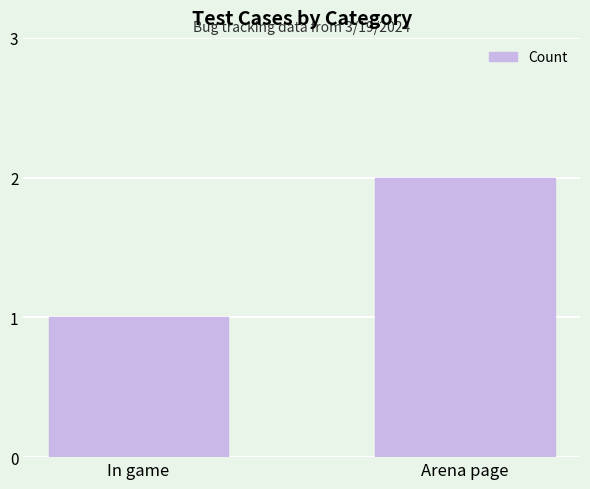

What is the average value?

2